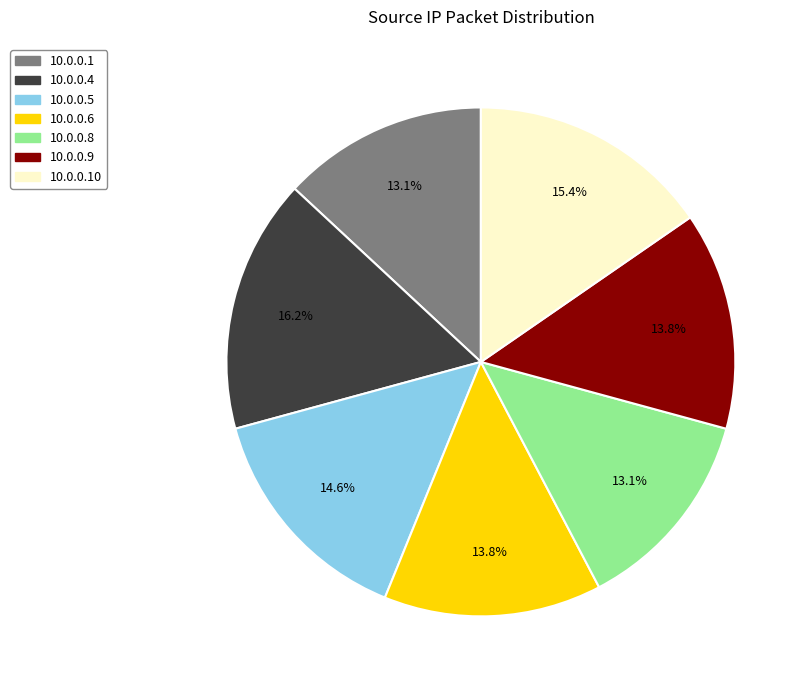

What portion of the pie excludes 10.0.0.1?

86.9%